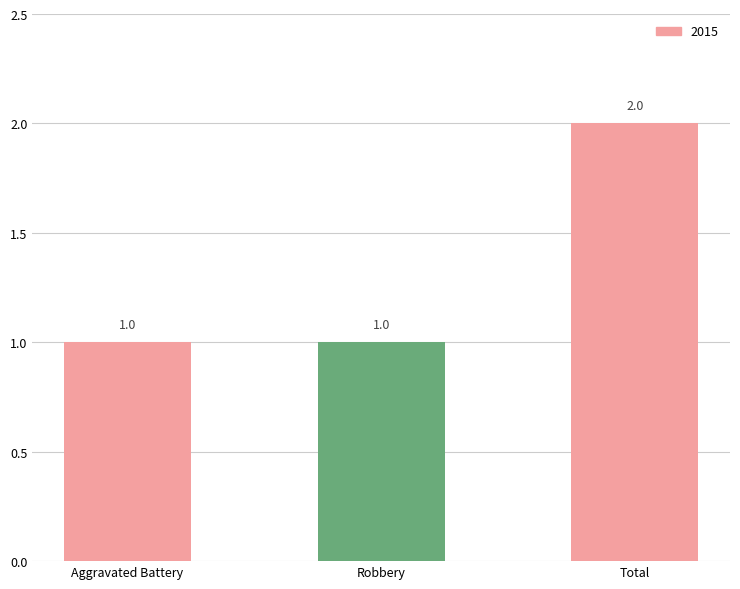

What is the value of the 3rd bar from the left?

2